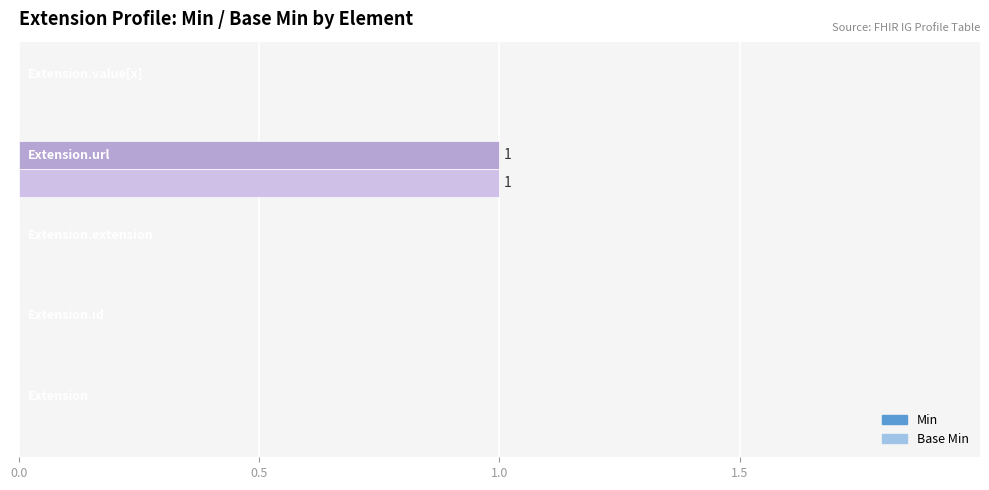

What are all the series names shown in the legend?

Min, Base Min